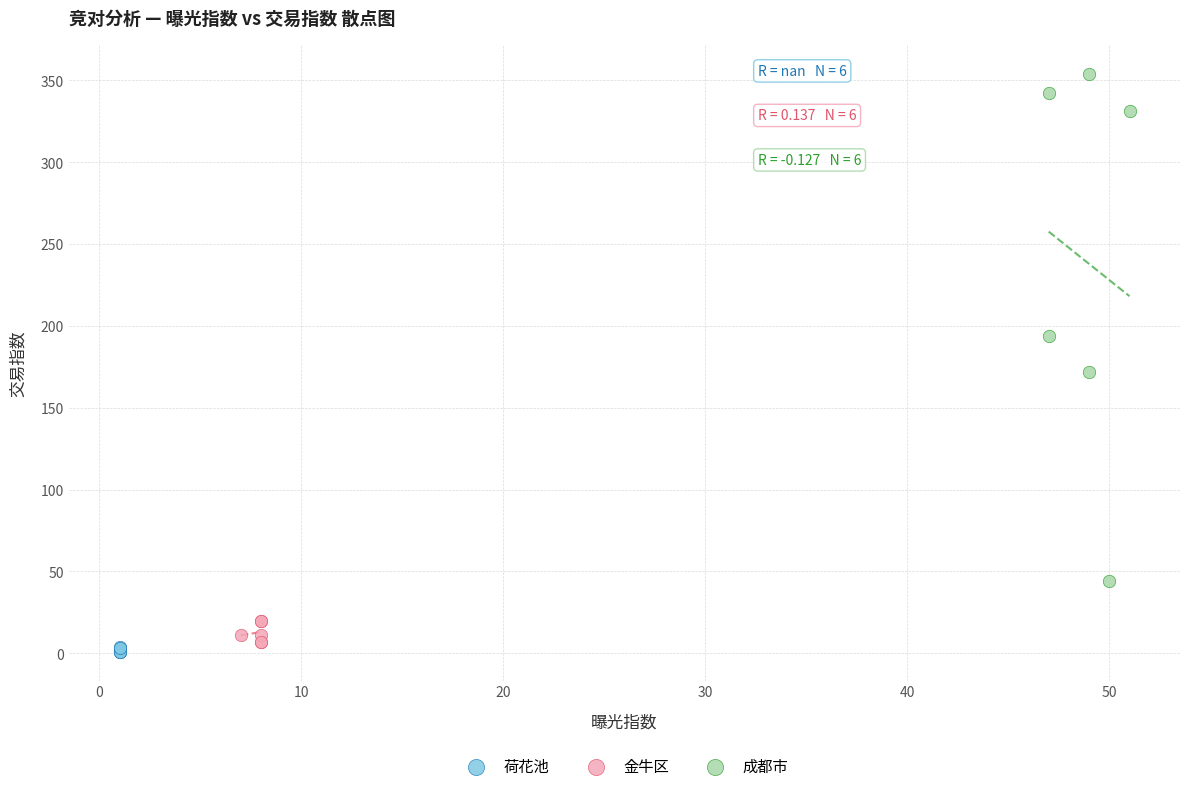

Which series has the largest Y range (max minus min)?

成都市